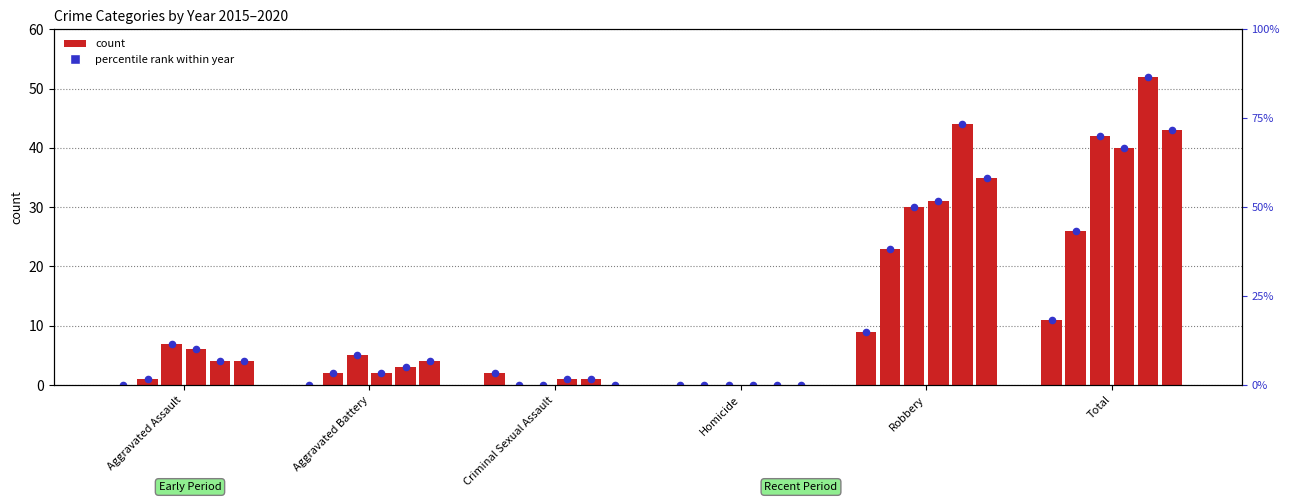

What is the total value across all series at Total?

214